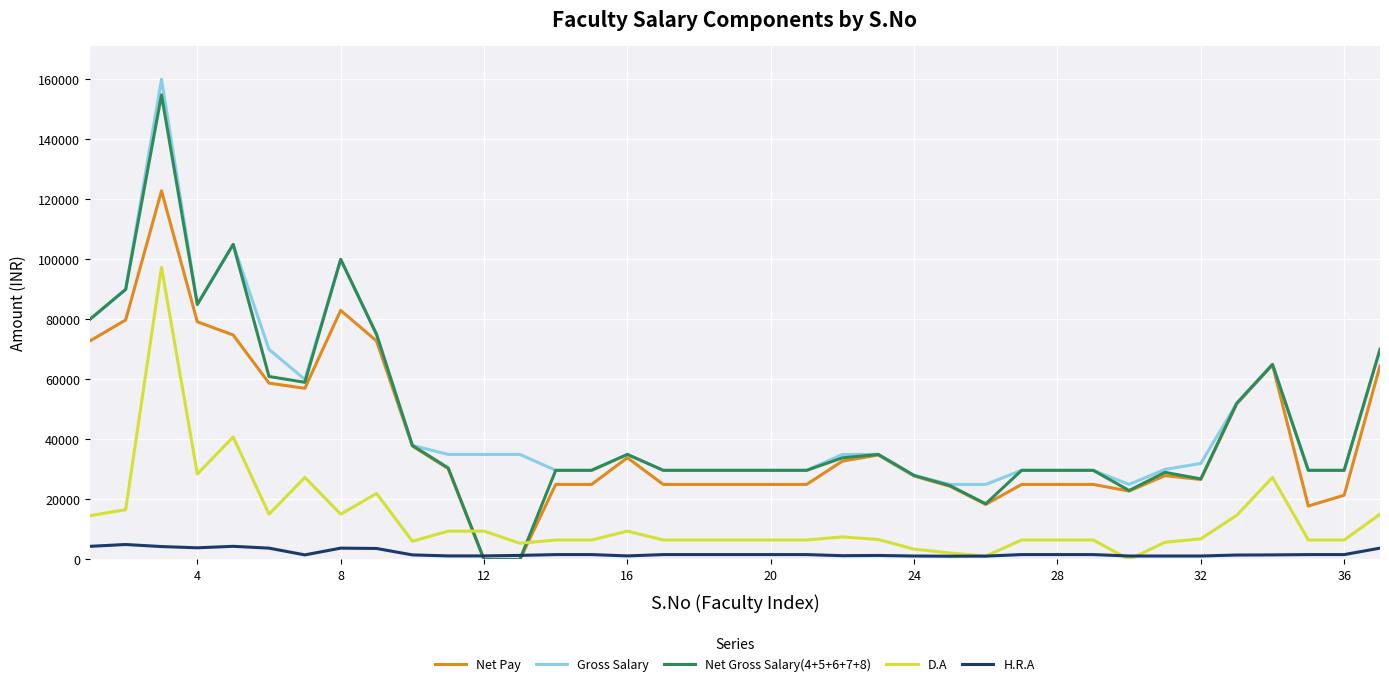

Which series has the largest range (max minus min)?

Net Gross Salary(4+5+6+7+8)